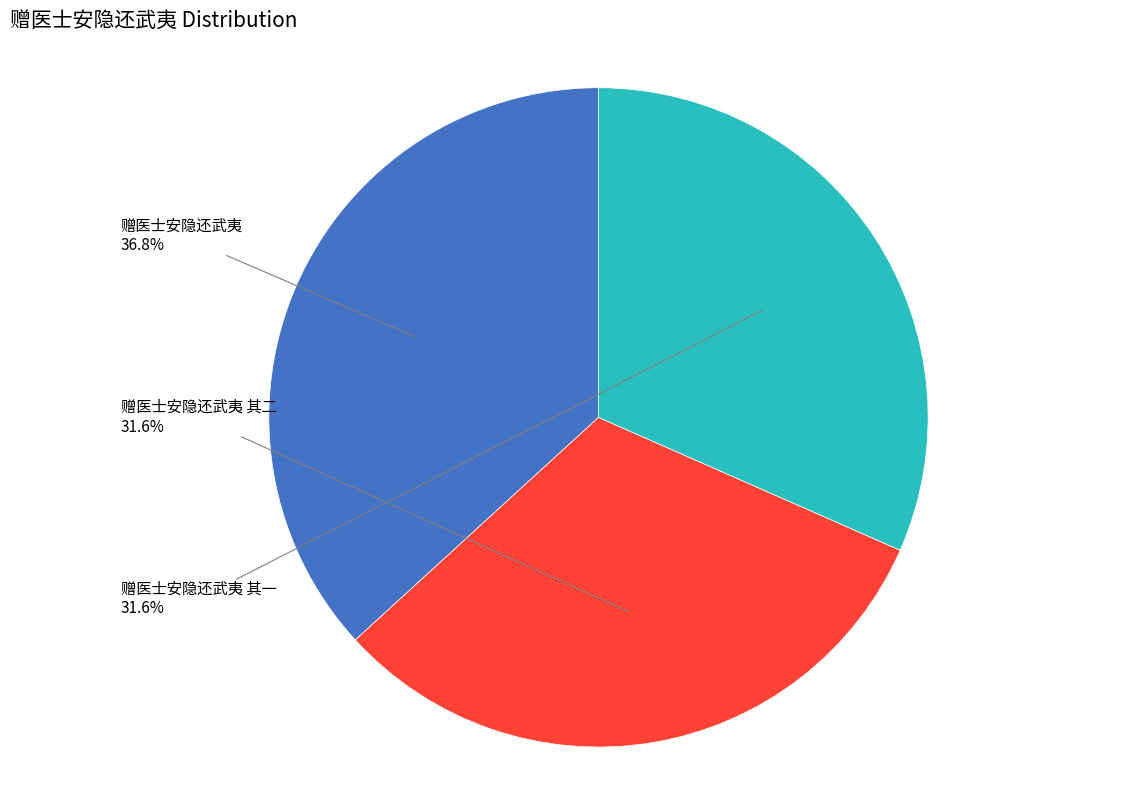

To the nearest percent, what is the difference between the largest and smallest slice percentages?

5%